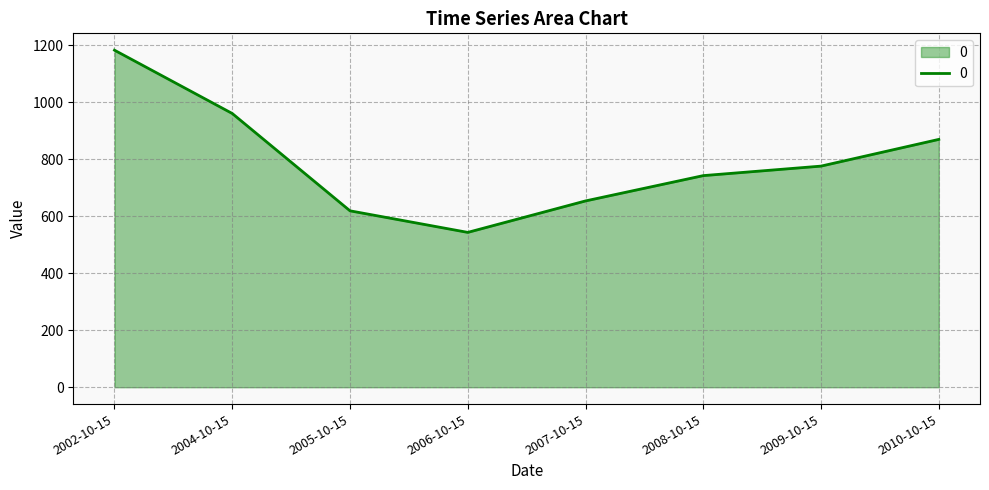

How many lines are shown in the chart?

1